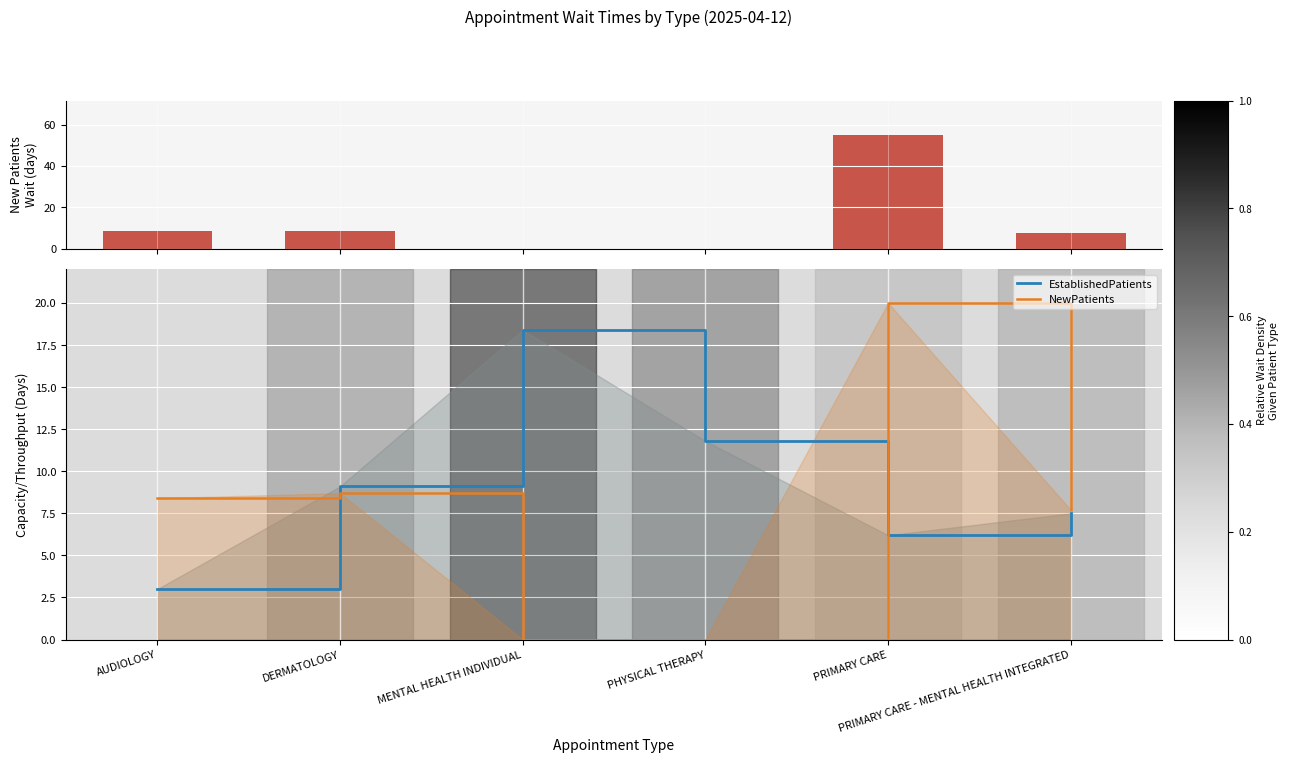

Is it true that NewPatients equals 4.0 at AUDIOLOGY?

False